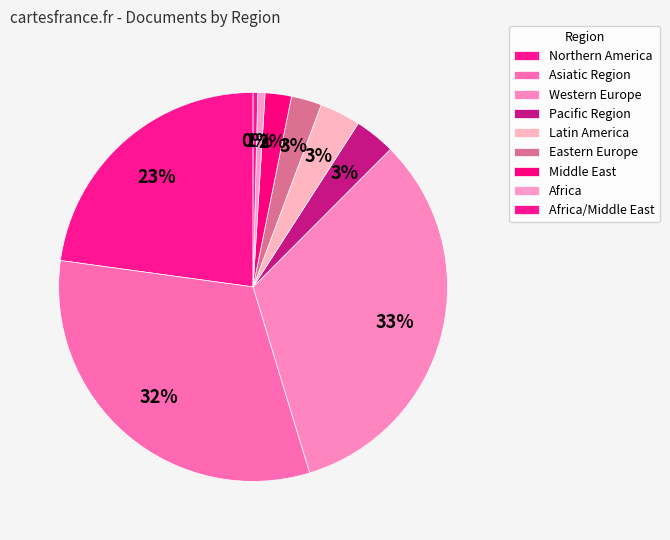

Count the number of slices in the pie.

9